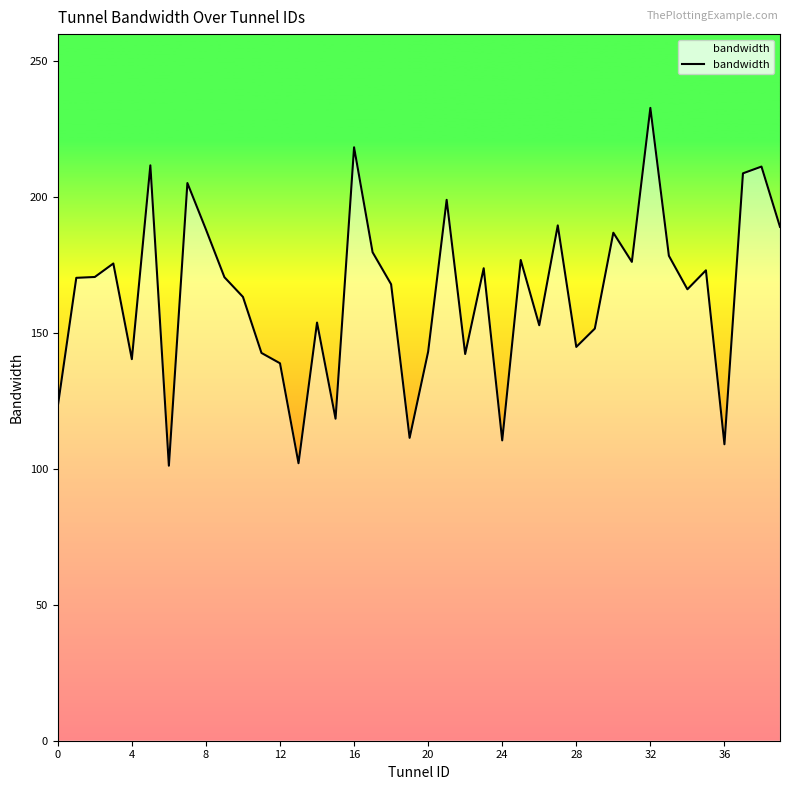

What is the smallest value displayed?

101.2